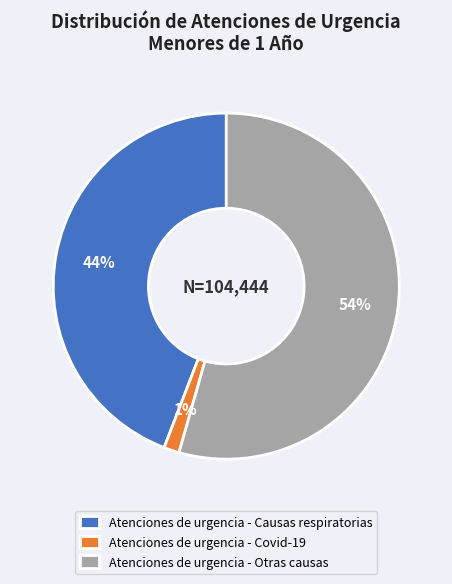

To the nearest percent, what percentage of the pie is Atenciones de urgencia - Covid-19?

1%